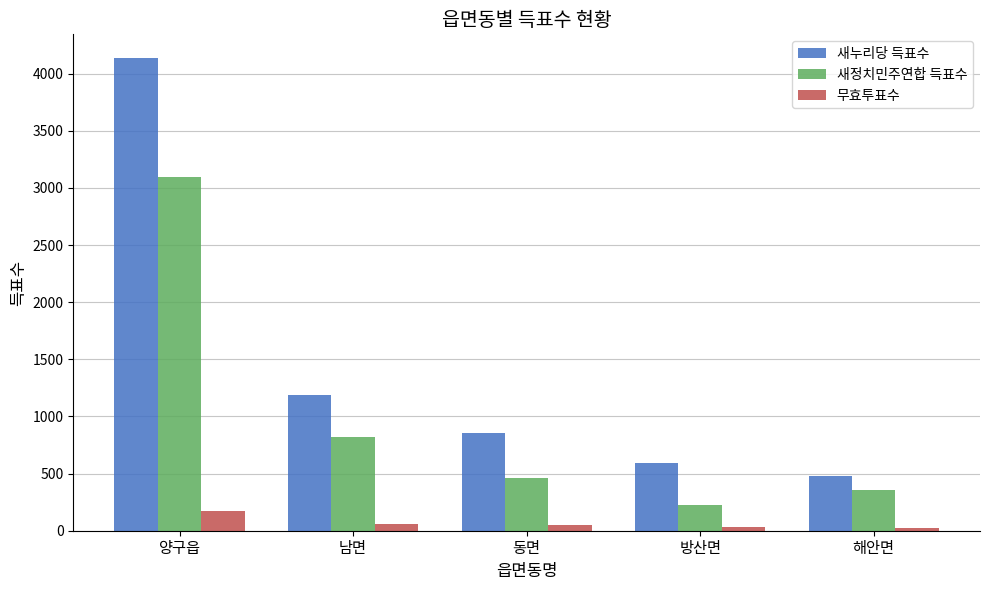

What is the maximum value shown in the chart?

4138